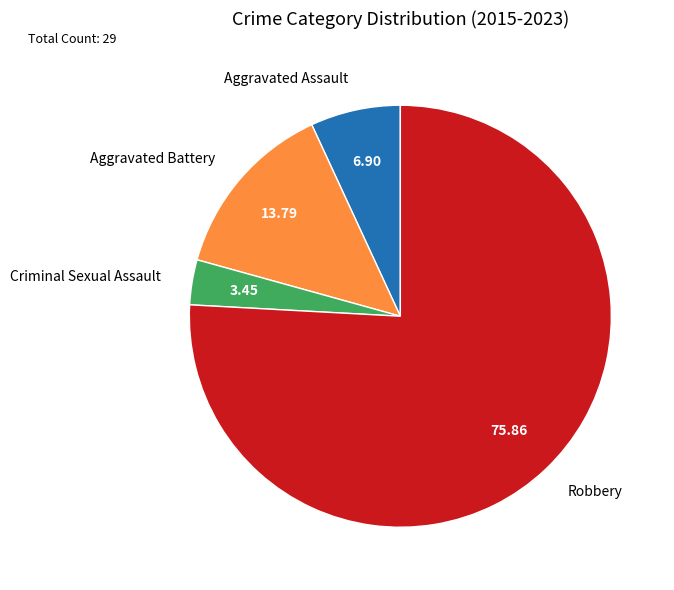

Does Aggravated Assault account for over 50% of the chart?

No